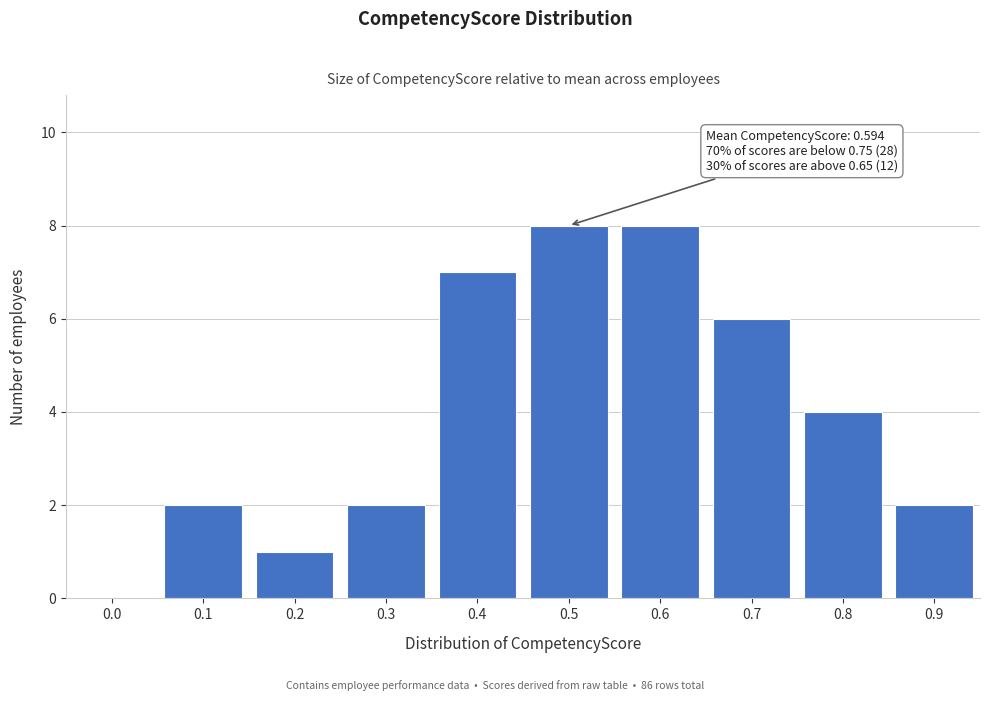

Reading left to right, list all the values displayed in this chart.

0.0=0	0.1=2	0.2=1	0.3=2	0.4=7	0.5=8	0.6=8	0.7=6	0.8=4	0.9=2